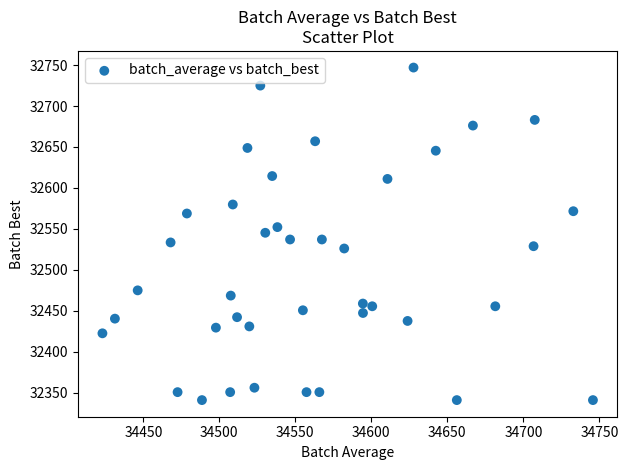

What is the range of X values (max minus min)?

322.7